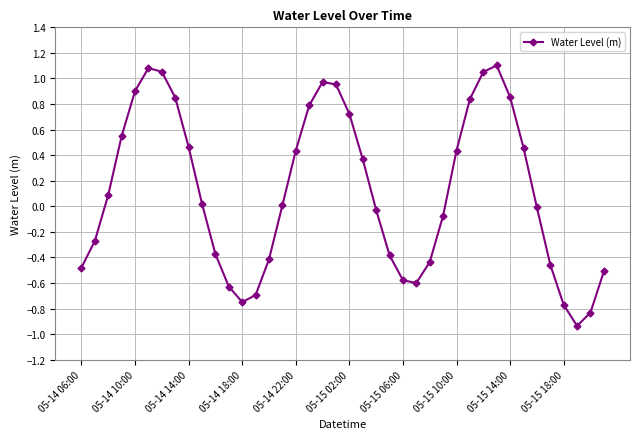

True or false: the data has more than 1 interior local peaks.

True